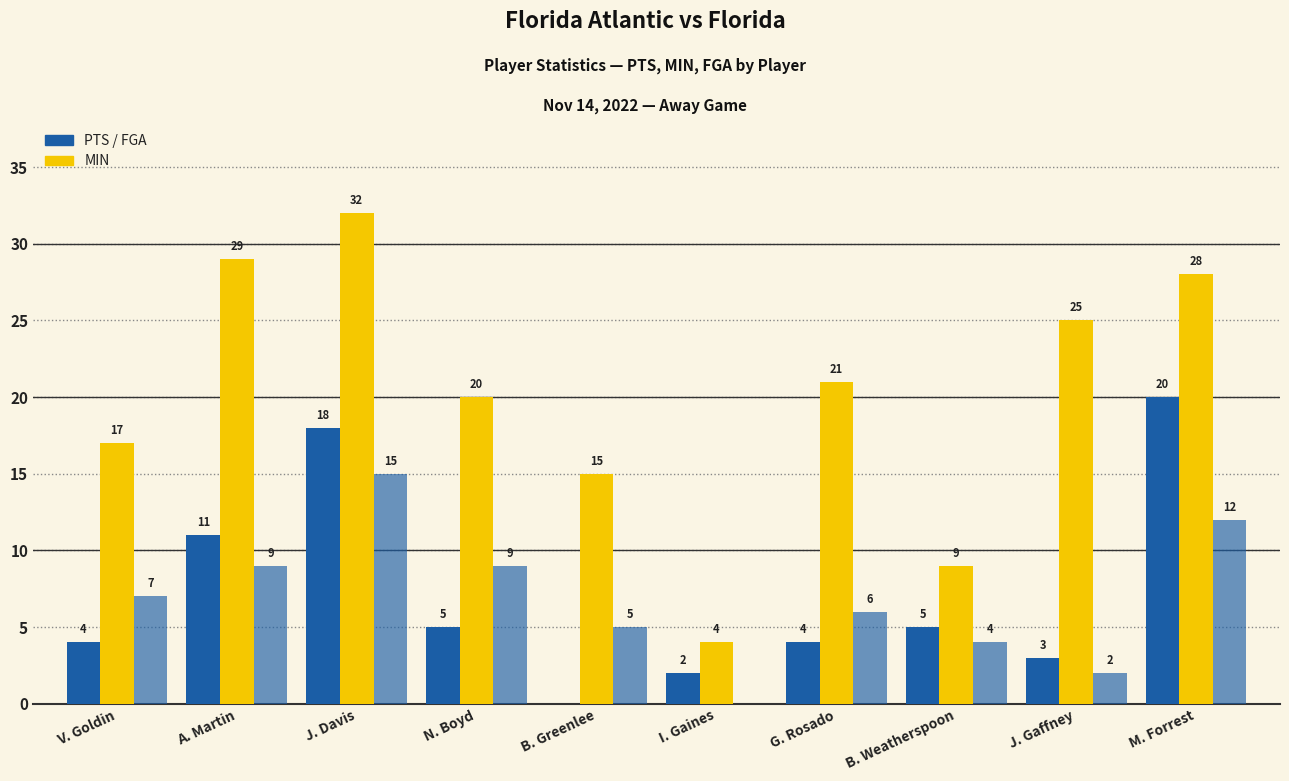

How many series are shown in this chart?

3